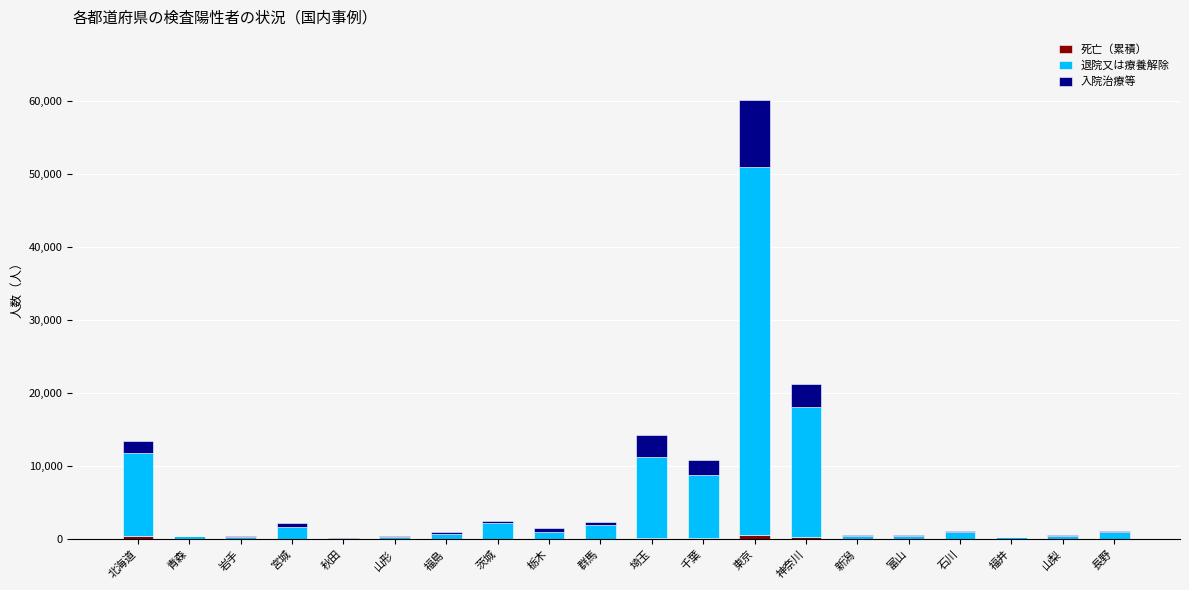

How many distinct data groups are displayed?

3